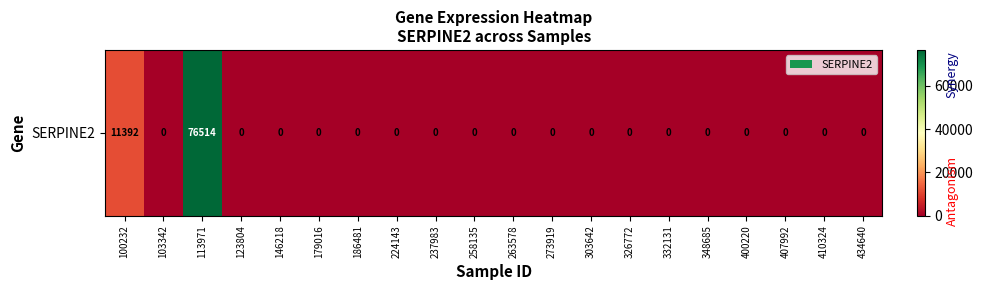

What is the difference between the second highest and second lowest values?

11392